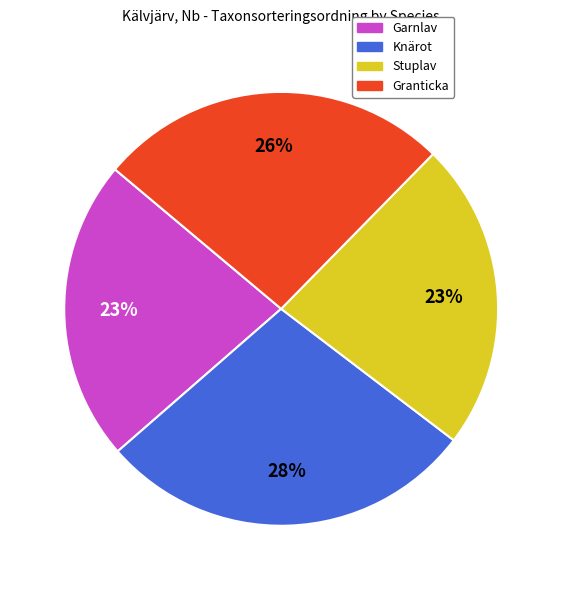

Between Knärot and Stuplav, which is larger?

Knärot